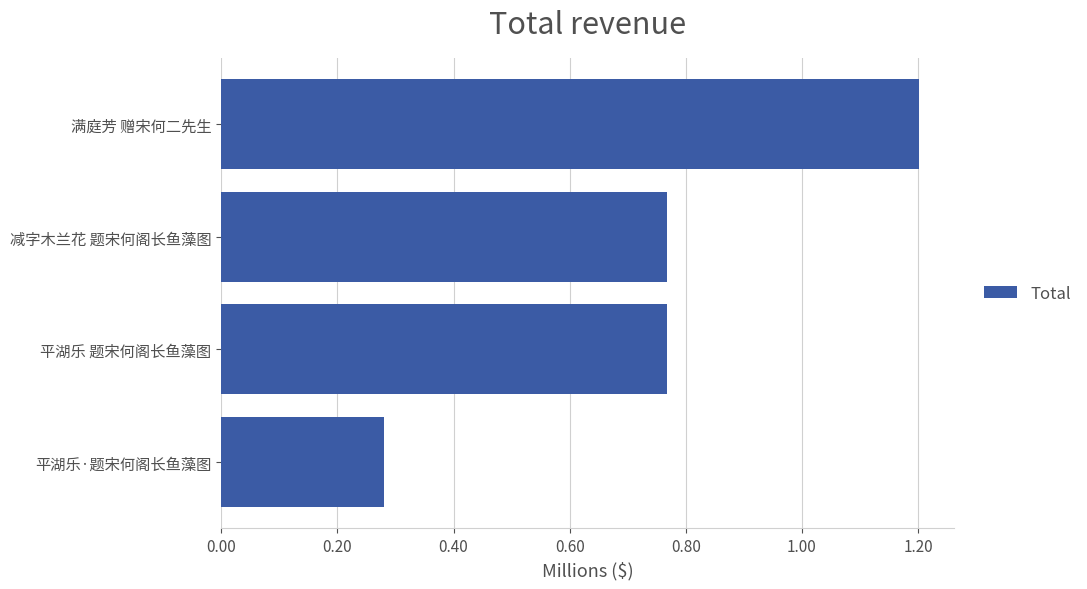

What is the sum of all values?

3.0